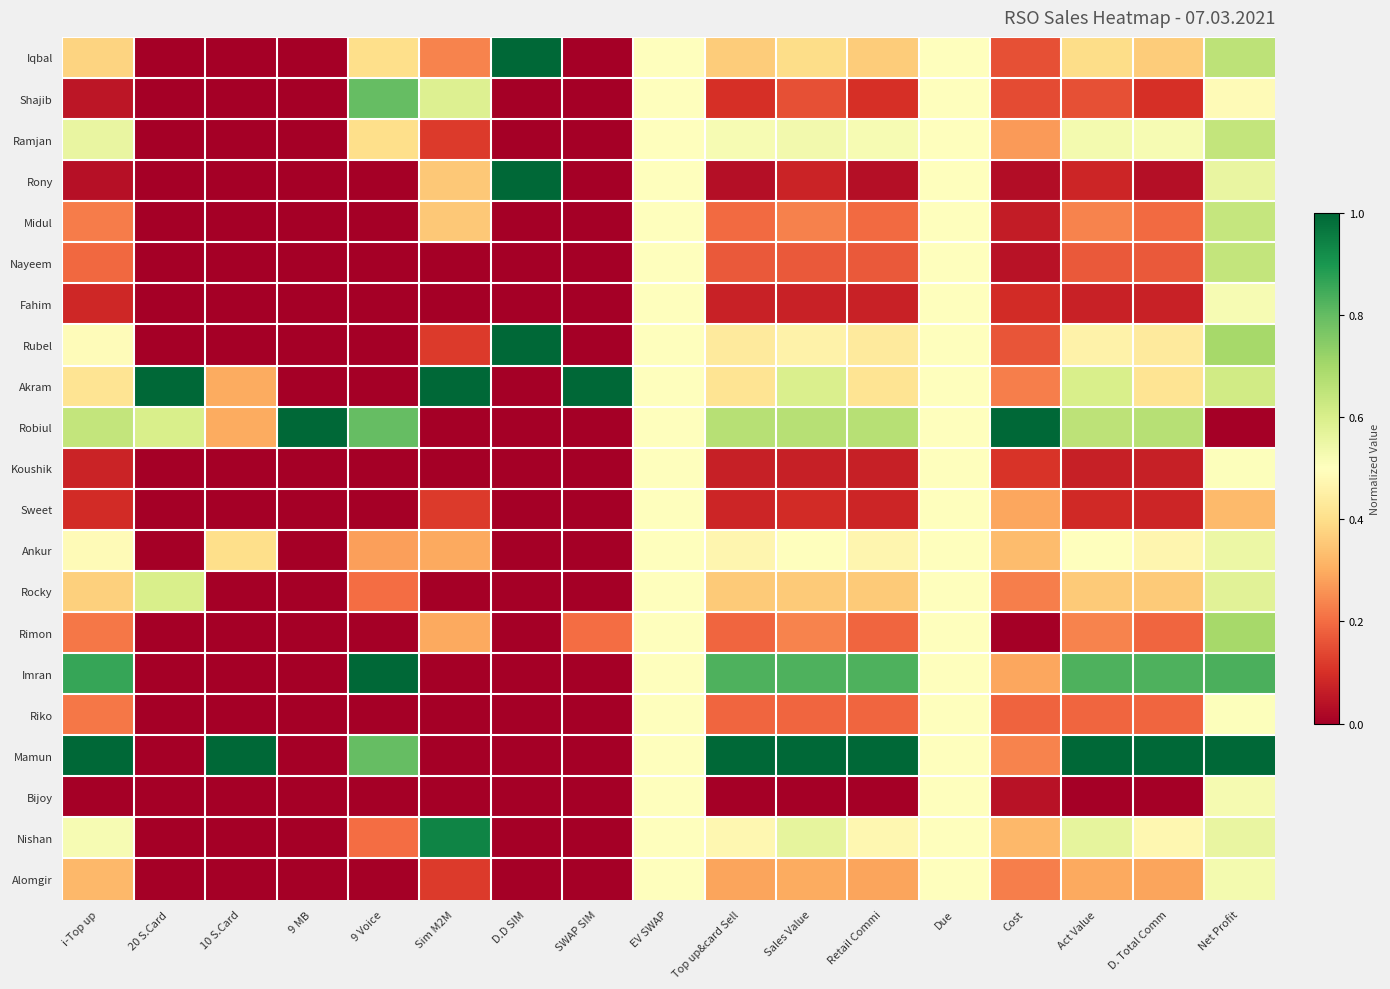

At how many categories does at least one series exceed 0?

17